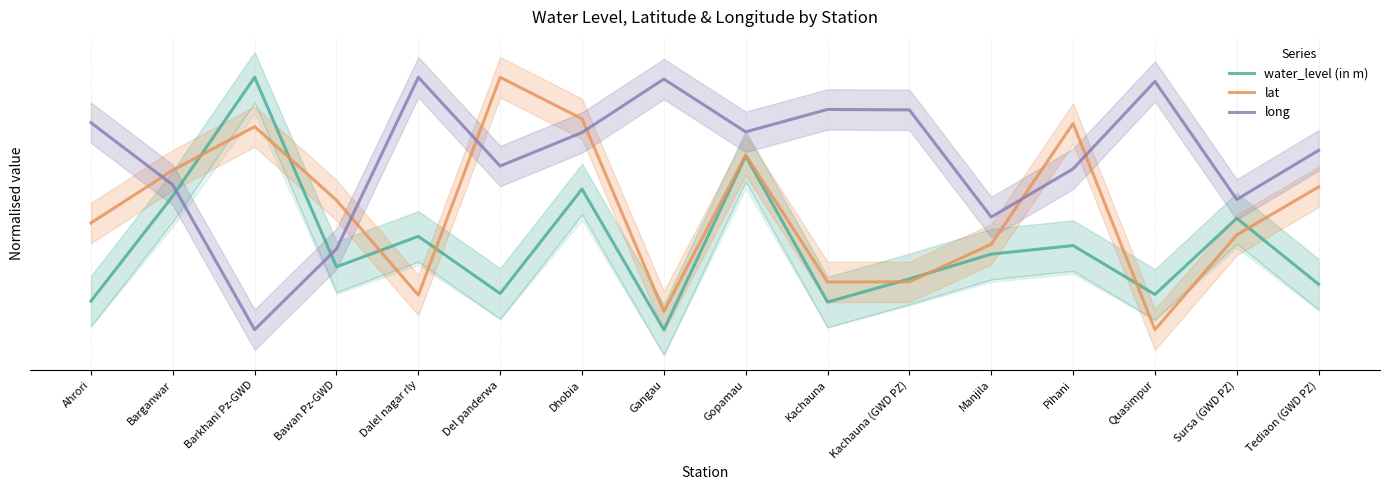

Between Gopamau and Quasimpur, which series saw the biggest shift?

lat